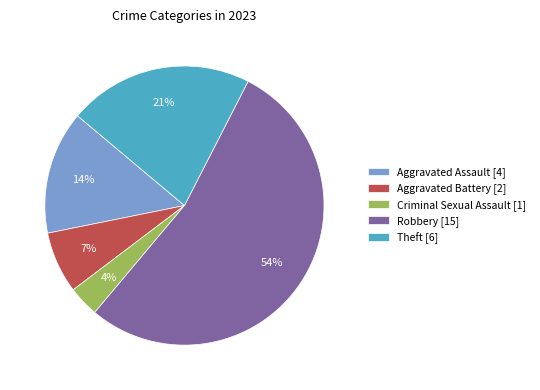

The Criminal Sexual Assault slice represents 4% of the pie. True or false?

True